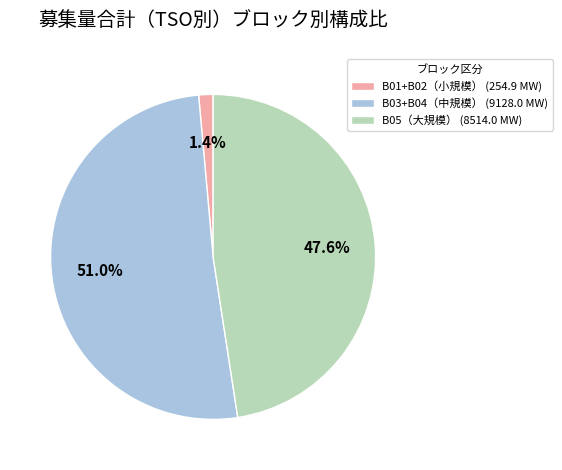

What is the smallest slice in the pie chart?

B01+B02（小規模） (254.9 MW)